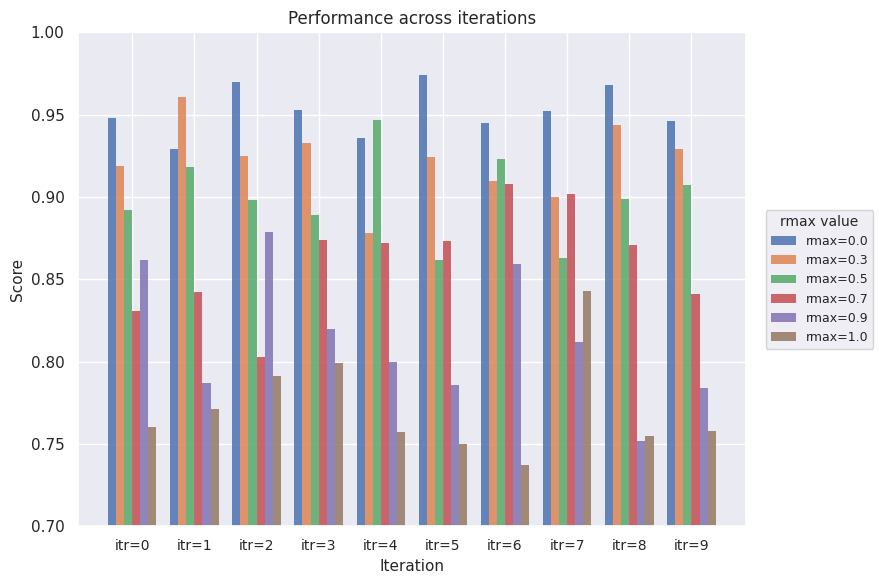

Is the value of rmax=0.9 at itr=7 greater than the value of rmax=0.3 at itr=0?

No